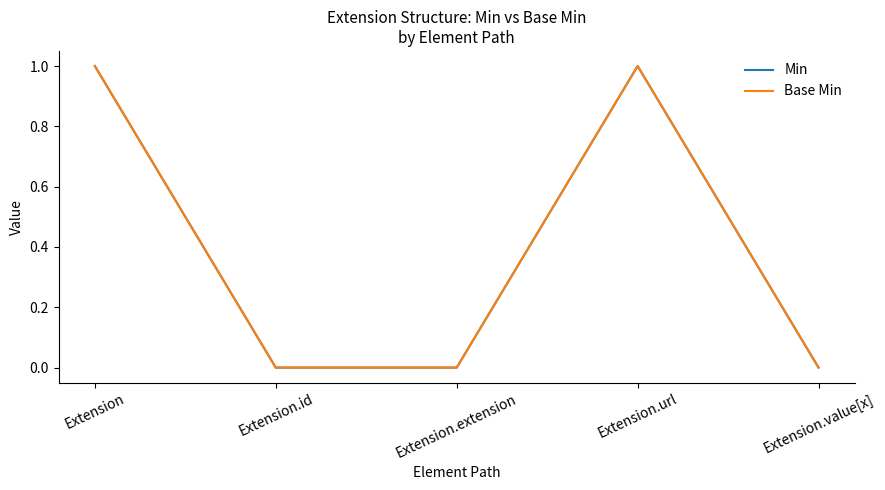

At which label does Min reach its peak?

Extension